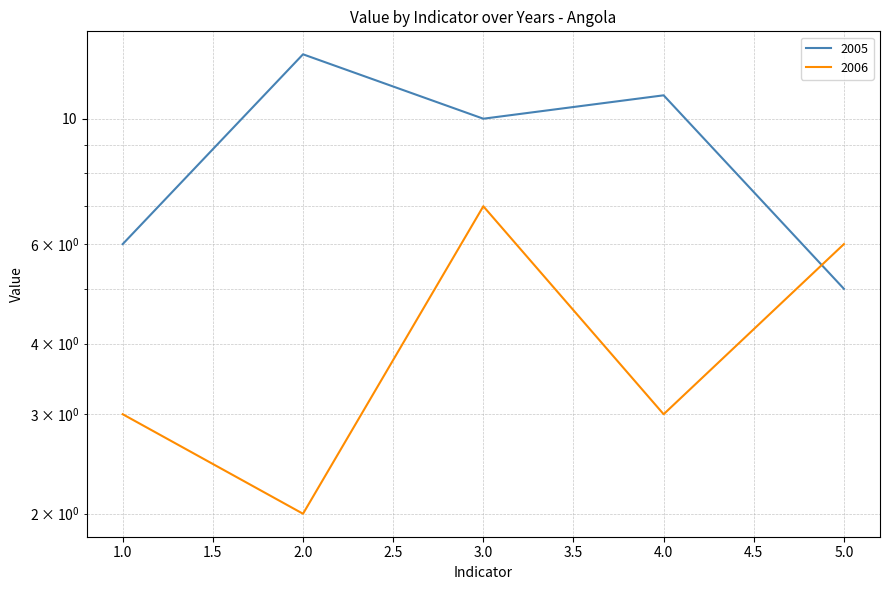

Reading left to right, transcribe all the data shown in this chart.

2005: 6	13	10	11	5
2006: 3	2	7	3	6